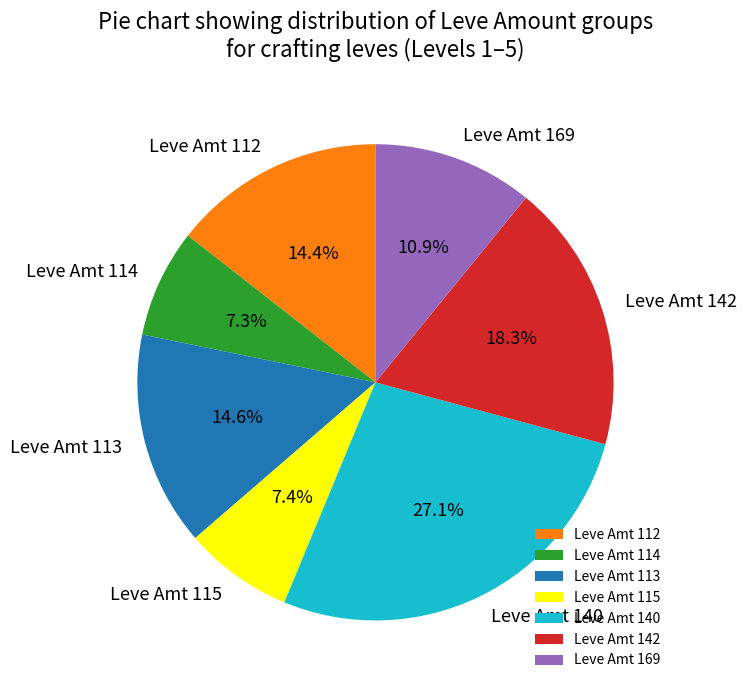

Between Leve Amt 115 and Leve Amt 169, which is larger?

Leve Amt 169